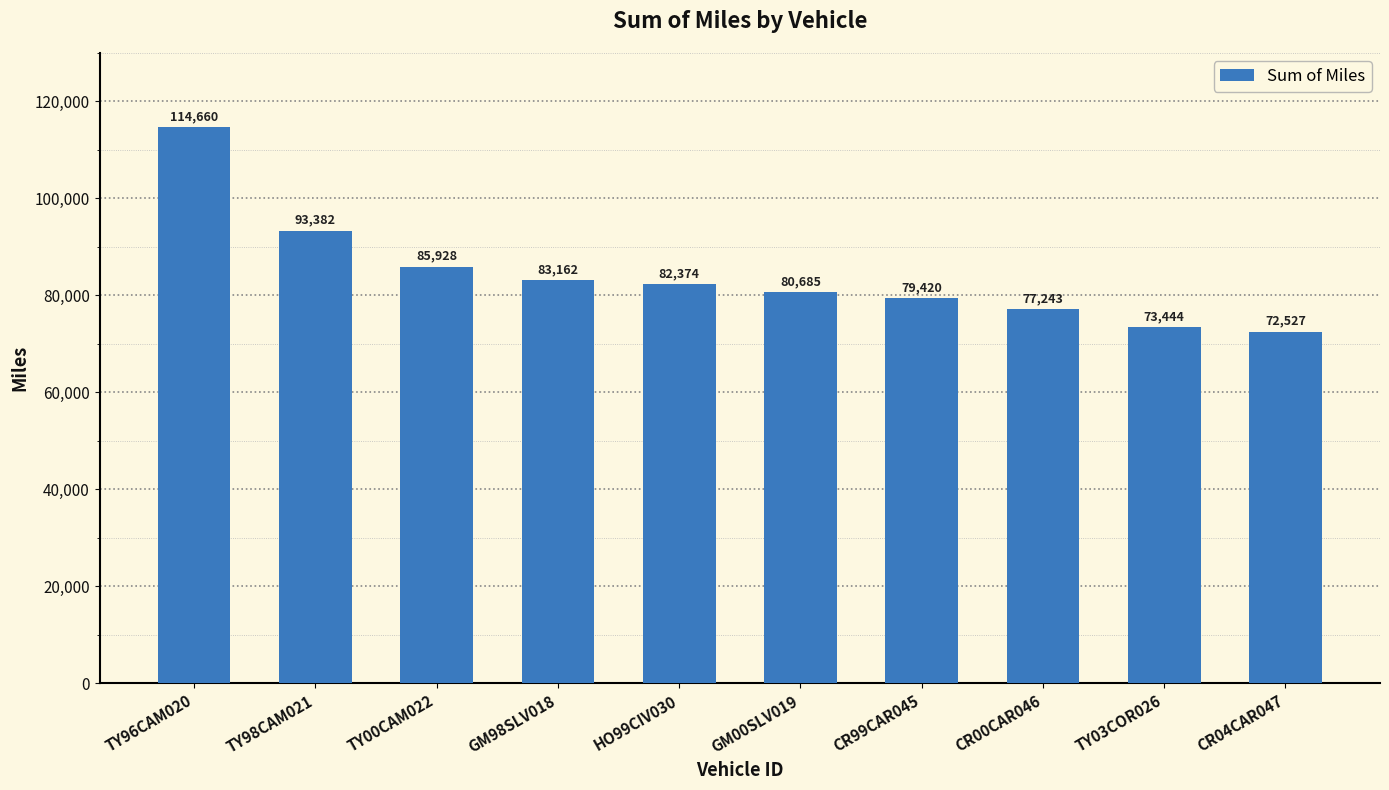

List the labels in order of value, smallest first.

CR04CAR047, TY03COR026, CR00CAR046, CR99CAR045, GM00SLV019, HO99CIV030, GM98SLV018, TY00CAM022, TY98CAM021, TY96CAM020